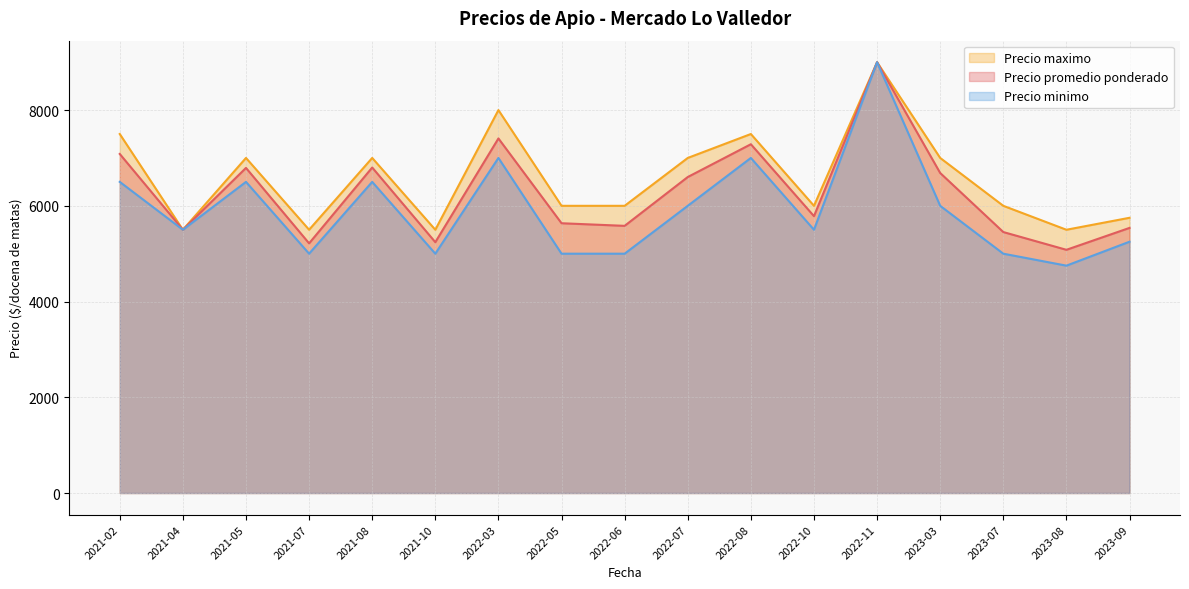

The value of Precio minimo at 2021-10 is 5000.0. True or false?

True